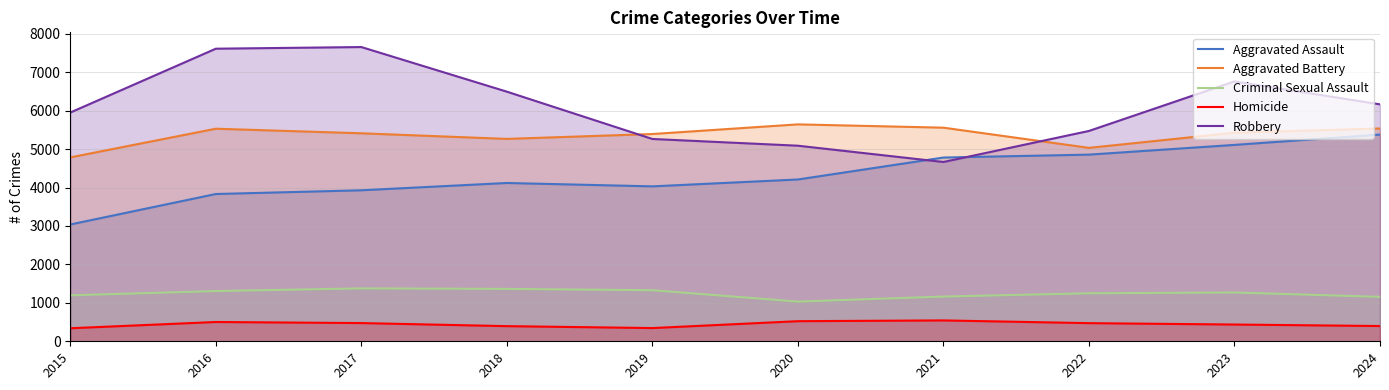

Reading left to right, transcribe all the data shown in this chart.

Aggravated Assault: 2015=3039	2016=3832	2017=3929	2018=4119	2019=4031	2020=4210	2021=4781	2022=4857	2023=5110	2024=5379
Aggravated Battery: 2015=4785	2016=5531	2017=5412	2018=5266	2019=5393	2020=5644	2021=5558	2022=5033	2023=5427	2024=5537
Criminal Sexual Assault: 2015=1196	2016=1307	2017=1377	2018=1363	2019=1329	2020=1033	2021=1164	2022=1249	2023=1270	2024=1156
Homicide: 2015=339	2016=502	2017=474	2018=394	2019=344	2020=523	2021=543	2022=472	2023=436	2024=397
Robbery: 2015=5952	2016=7613	2017=7656	2018=6495	2019=5264	2020=5089	2021=4665	2022=5473	2023=6762	2024=6165